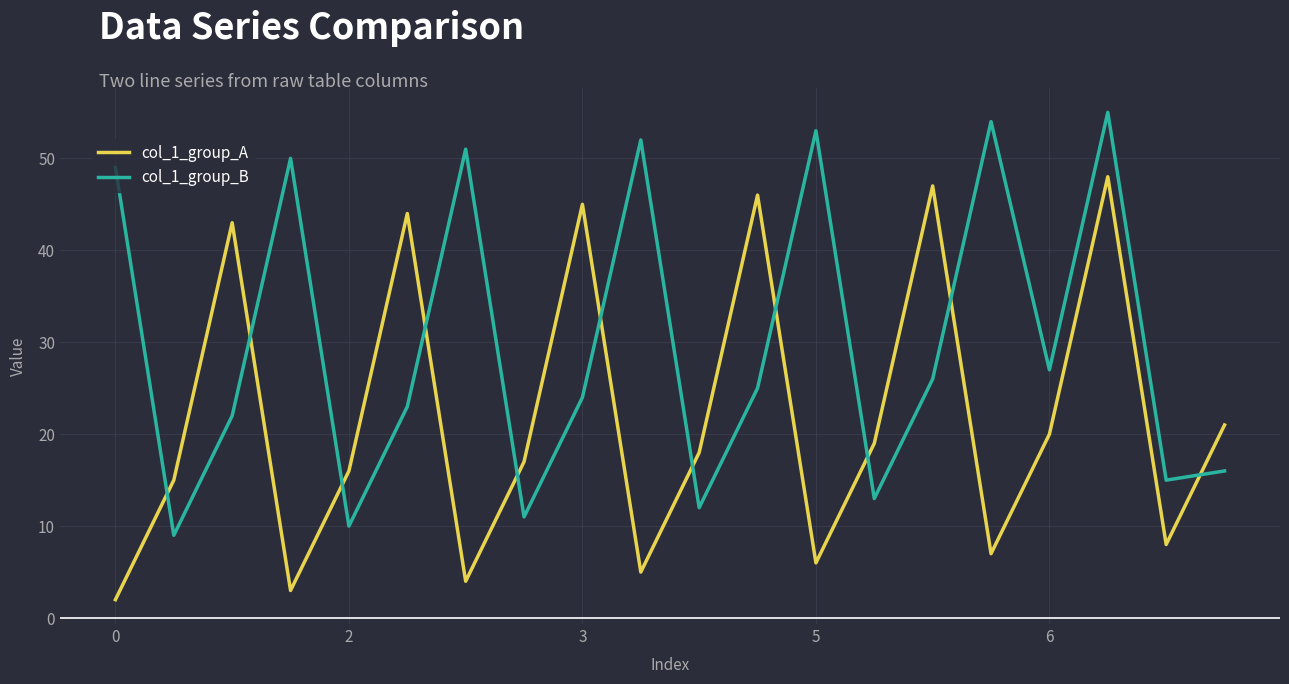

Reading left to right, list all the values displayed in this chart.

col_1_group_A: 2	15	43	3	16	44	4	17	45	5	18	46	6	19	47	7	20	48	8	21
col_1_group_B: 49	9	22	50	10	23	51	11	24	52	12	25	53	13	26	54	27	55	15	16